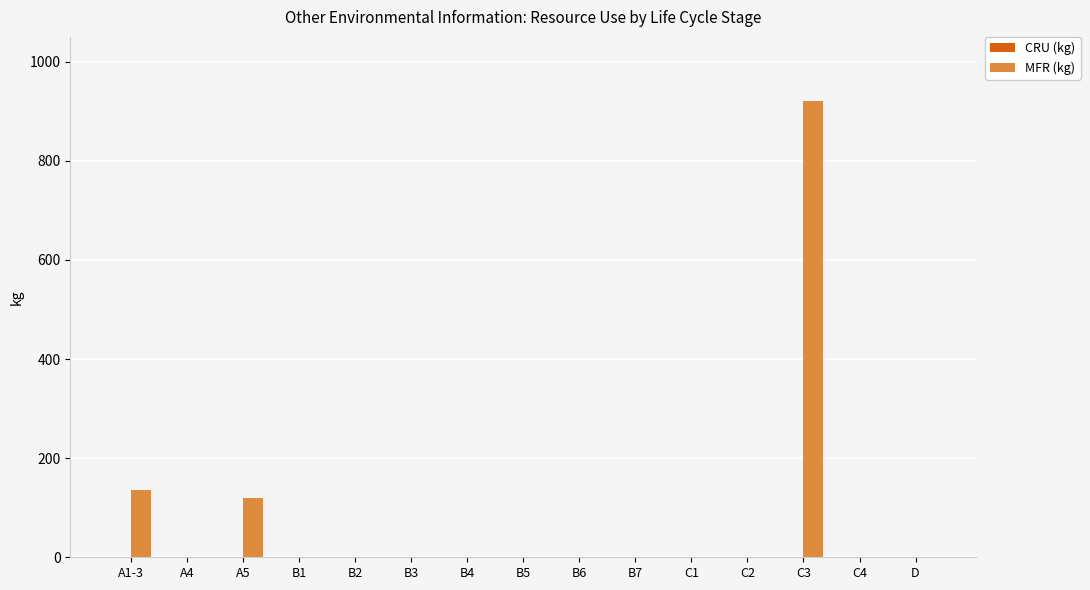

What is the greatest value displayed?

920